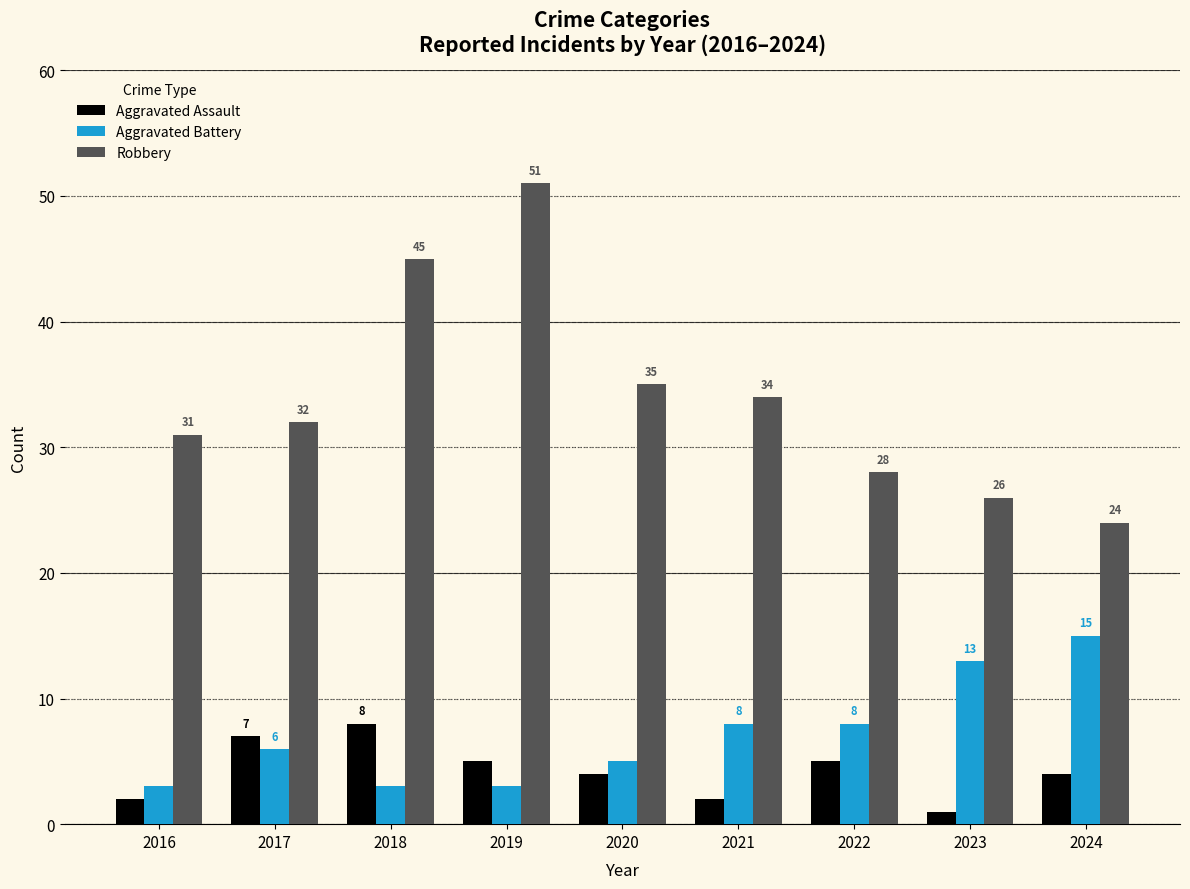

Reading right to left, transcribe all the data shown in this chart.

Aggravated Assault: 4	1	5	2	4	5	8	7	2
Aggravated Battery: 15	13	8	8	5	3	3	6	3
Robbery: 24	26	28	34	35	51	45	32	31